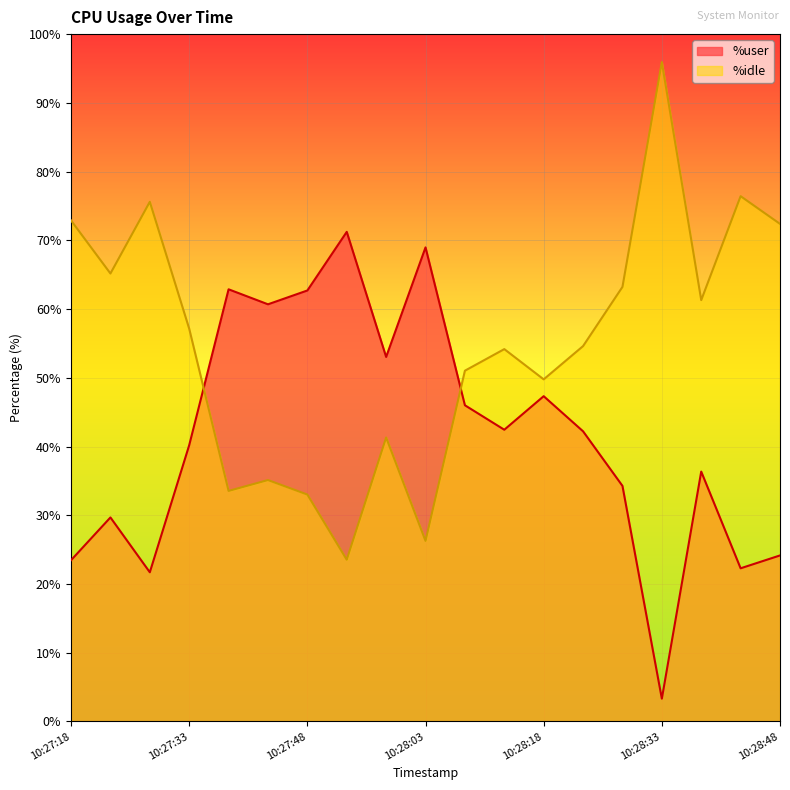

What is the label of the 17th point from the right?

10:27:28